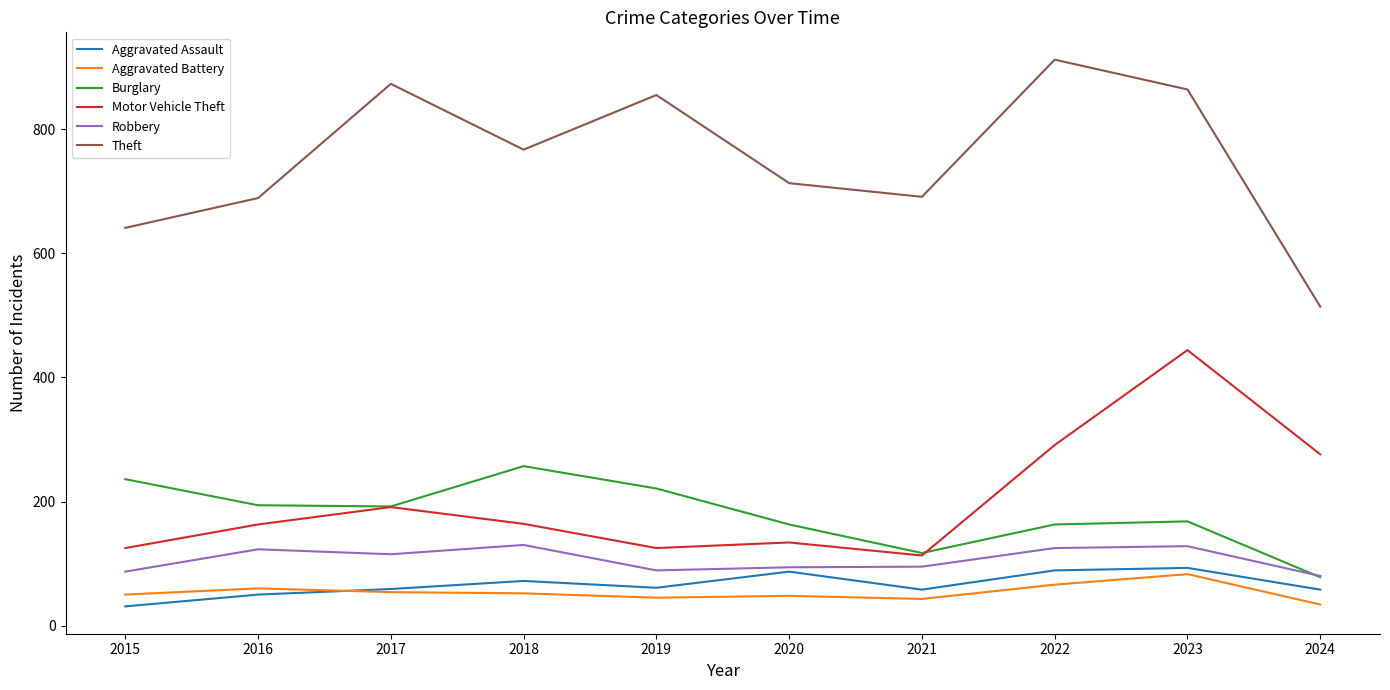

How many values in the Burglary series are below 192?

5